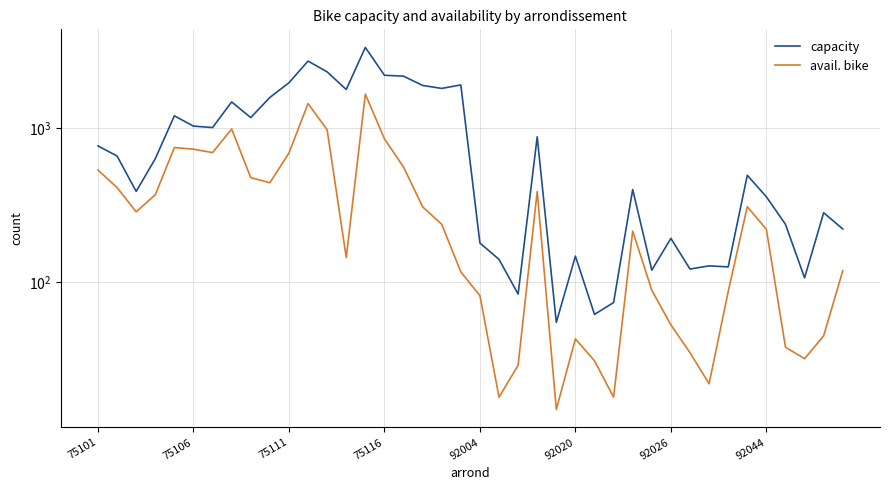

What is the total value across all series at 16?

2736